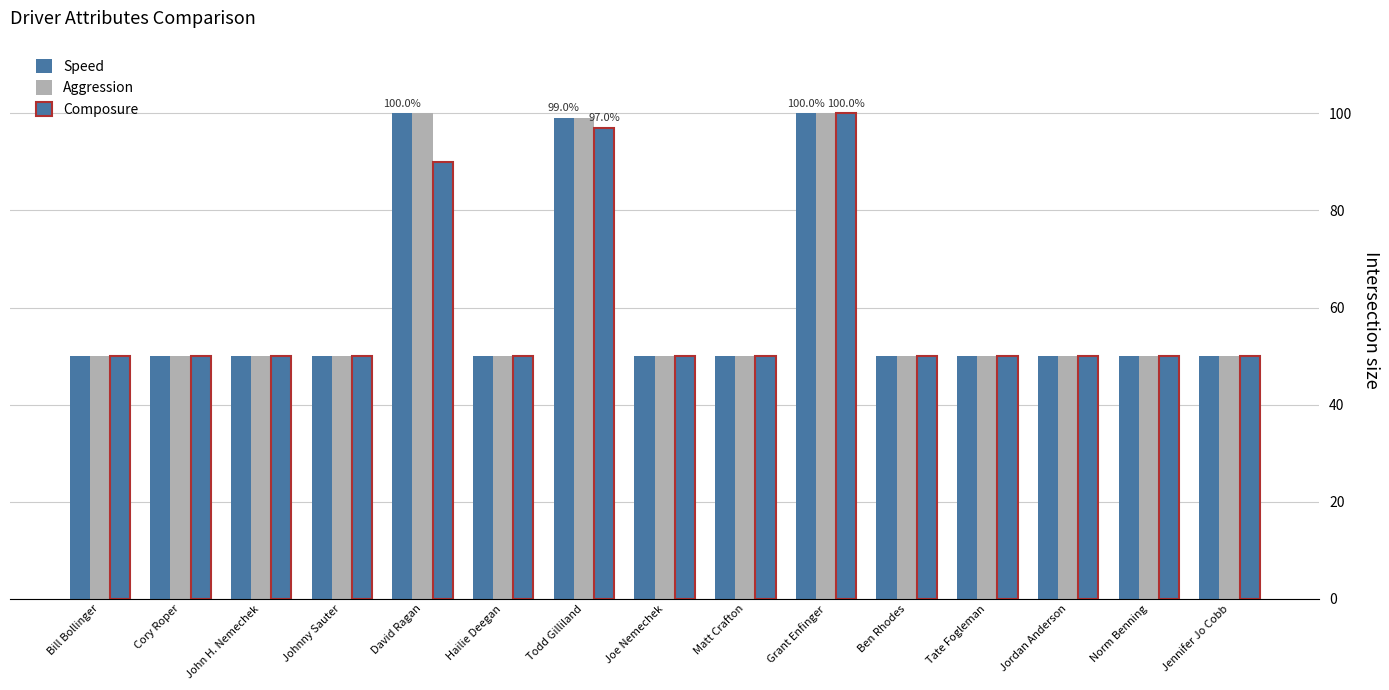

Count the number of categories in the chart.

15